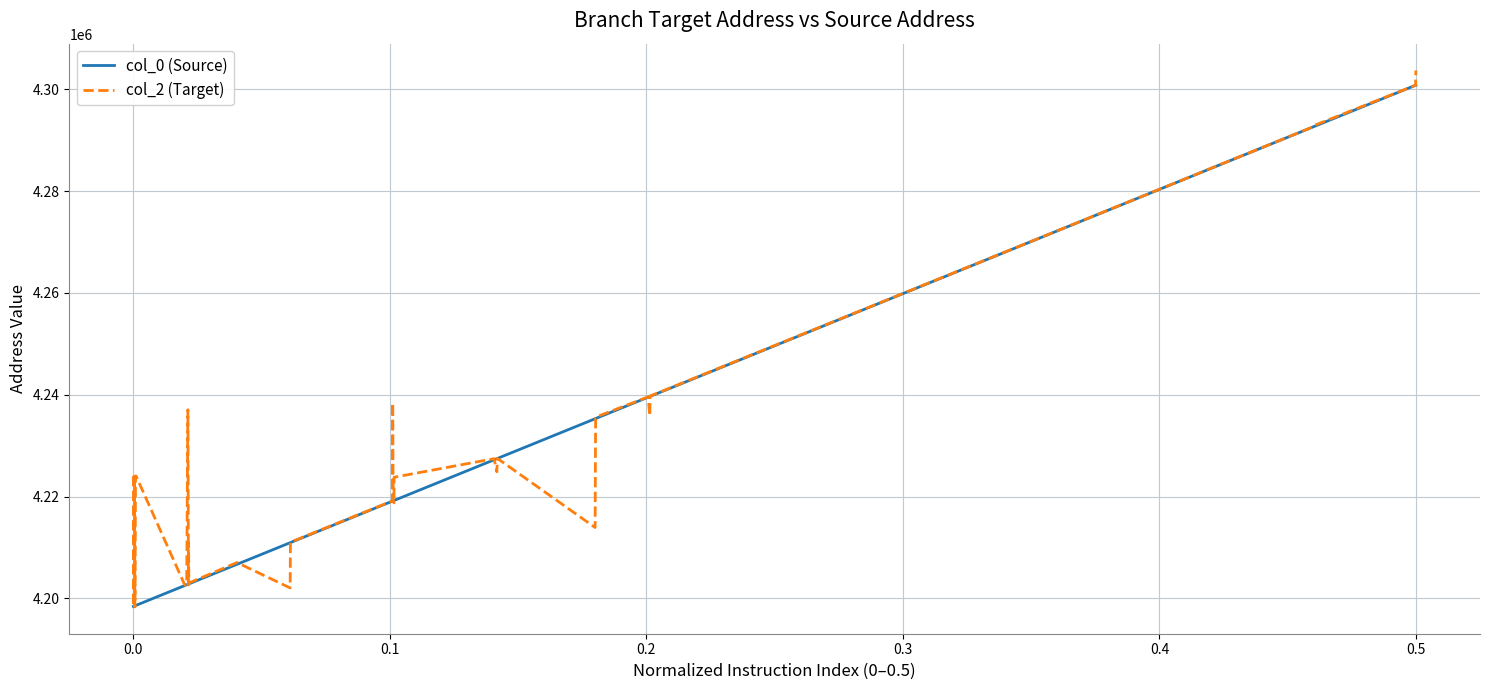

What is the greatest value displayed?

4303720